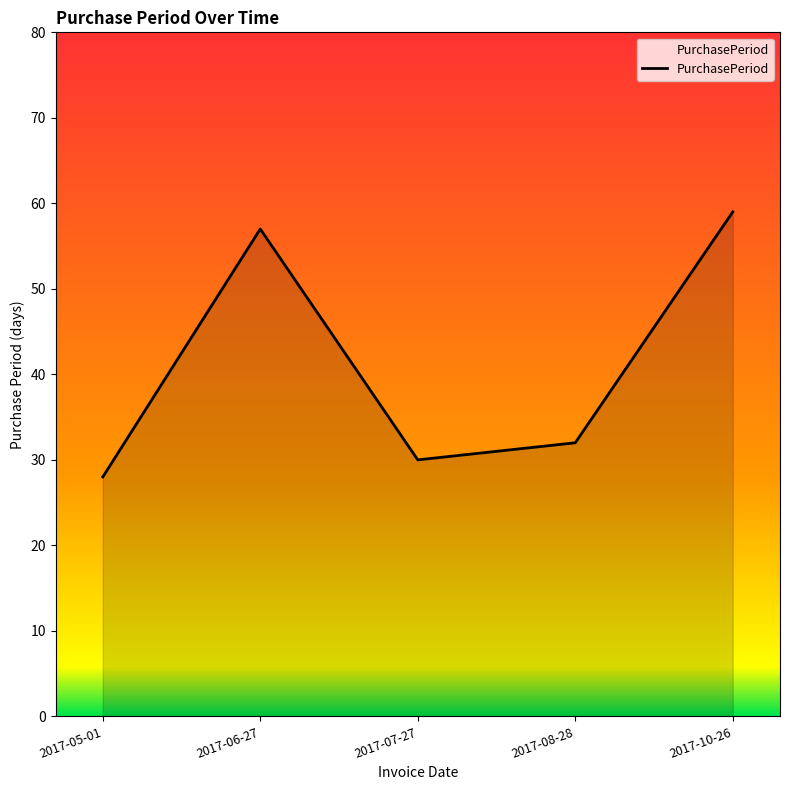

How many series are shown in this chart?

1